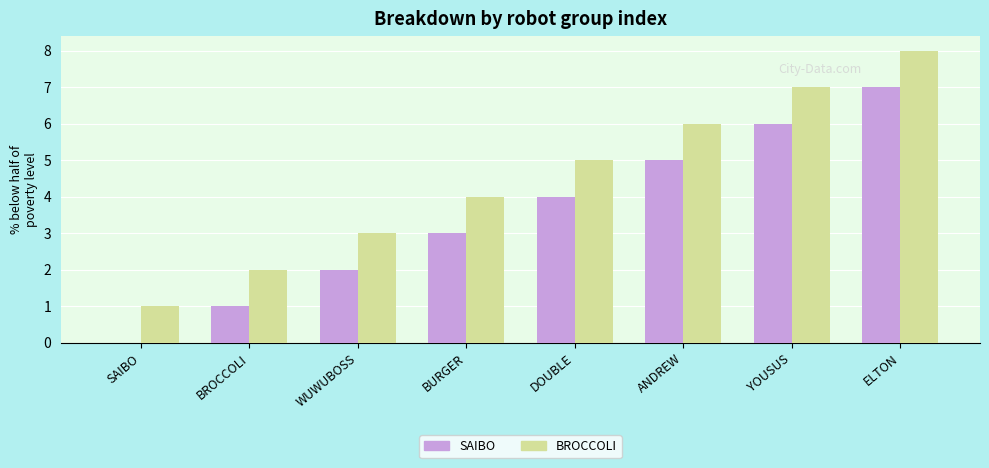

What is the highest value of the BROCCOLI series?

8